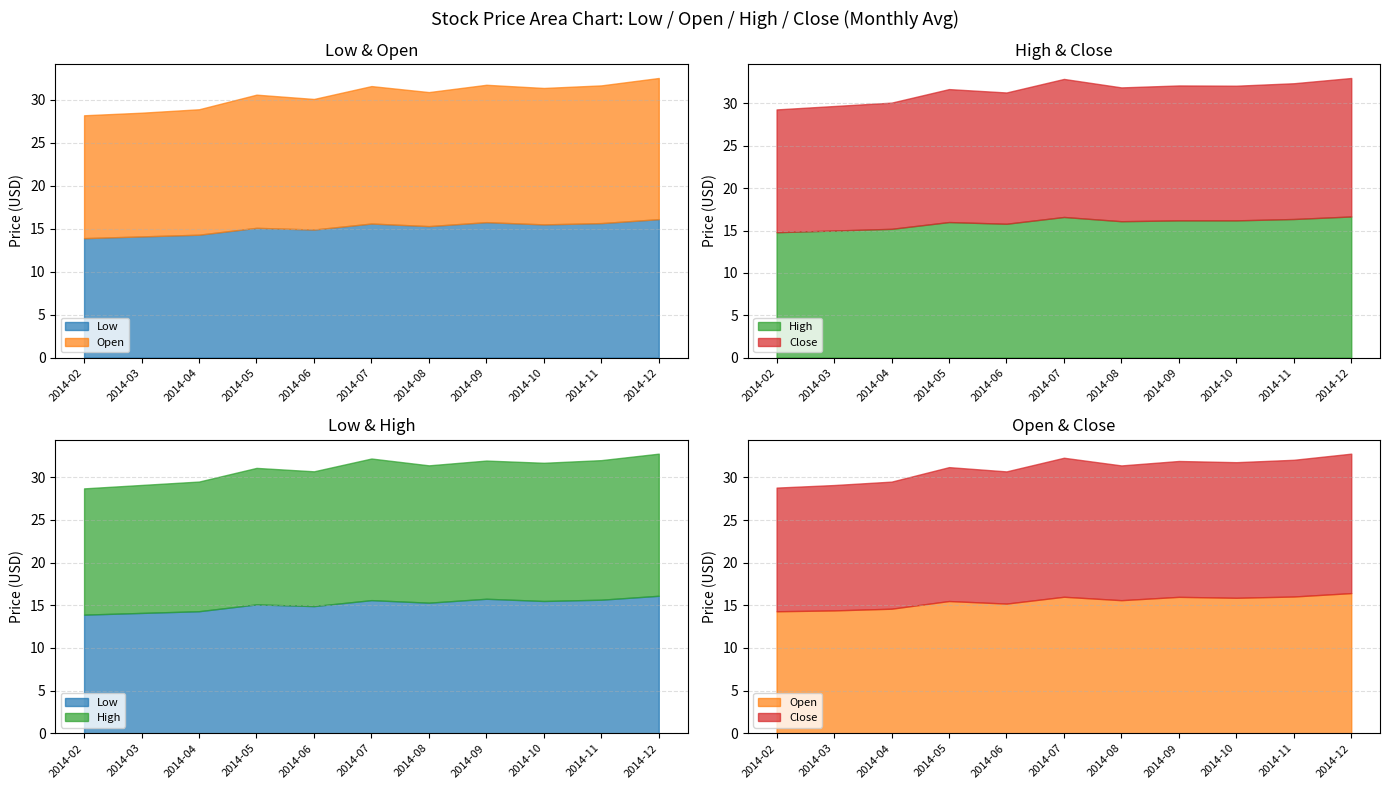

True or false: High has more than 2 points higher than both neighbors.

True